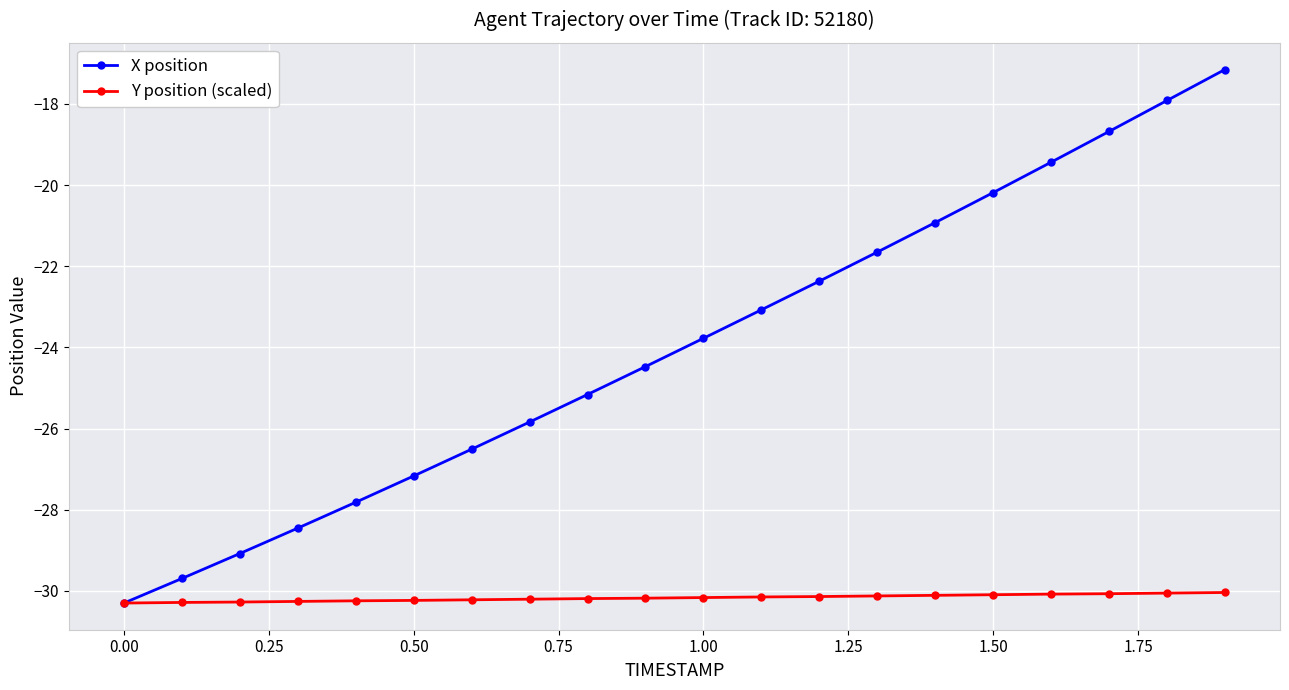

Which series has the widest spread of values?

X position